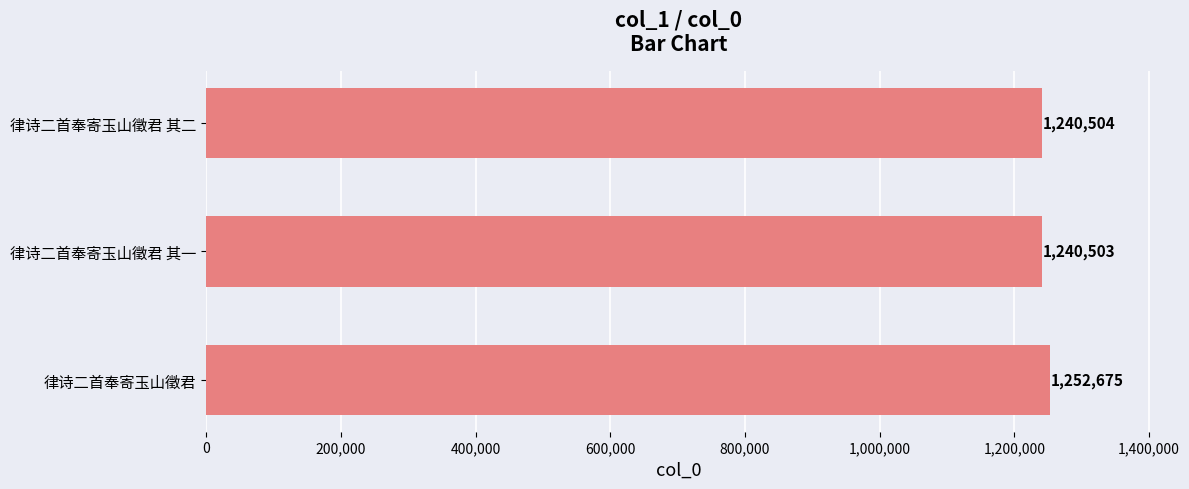

What is the average value?

1244561